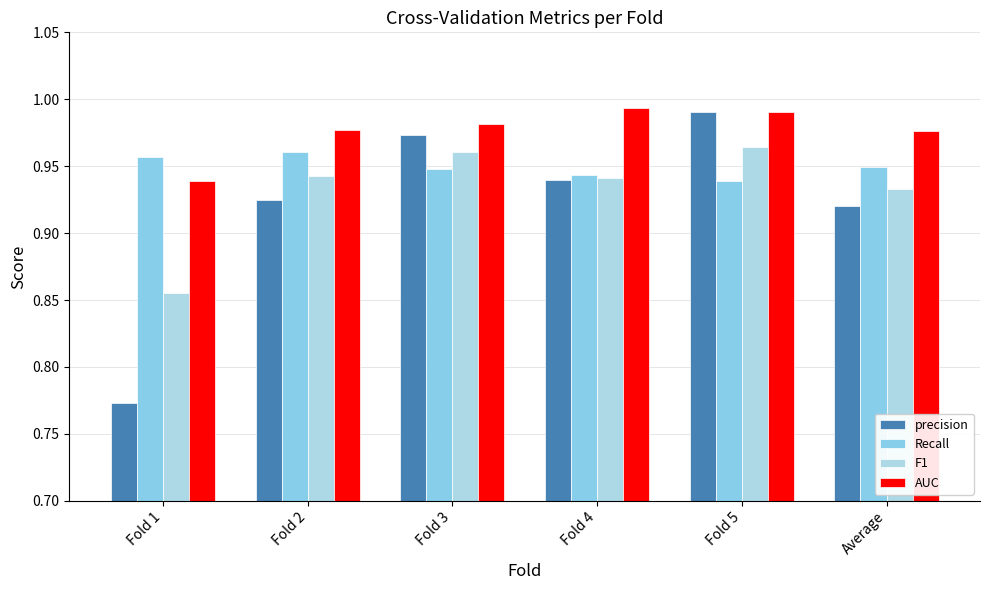

What is the difference between the highest and lowest values at Fold 5?

0.1